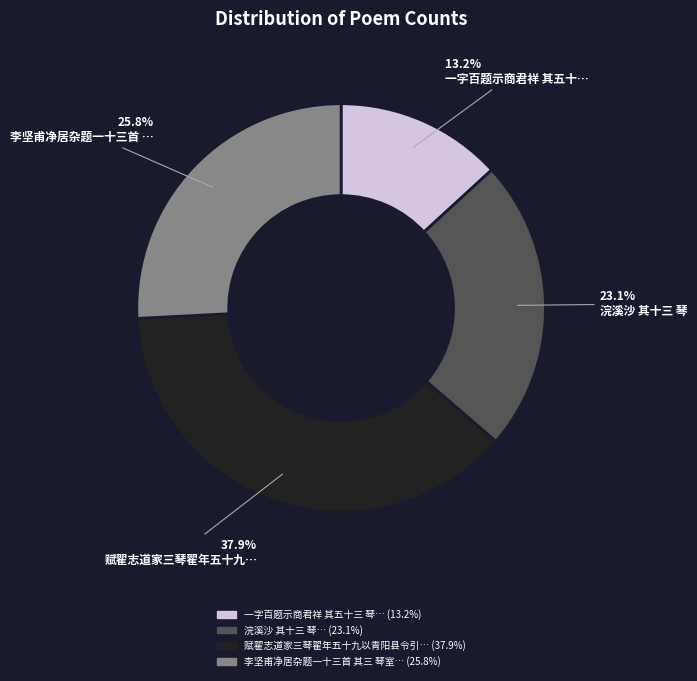

Does any single category account for the majority?

No